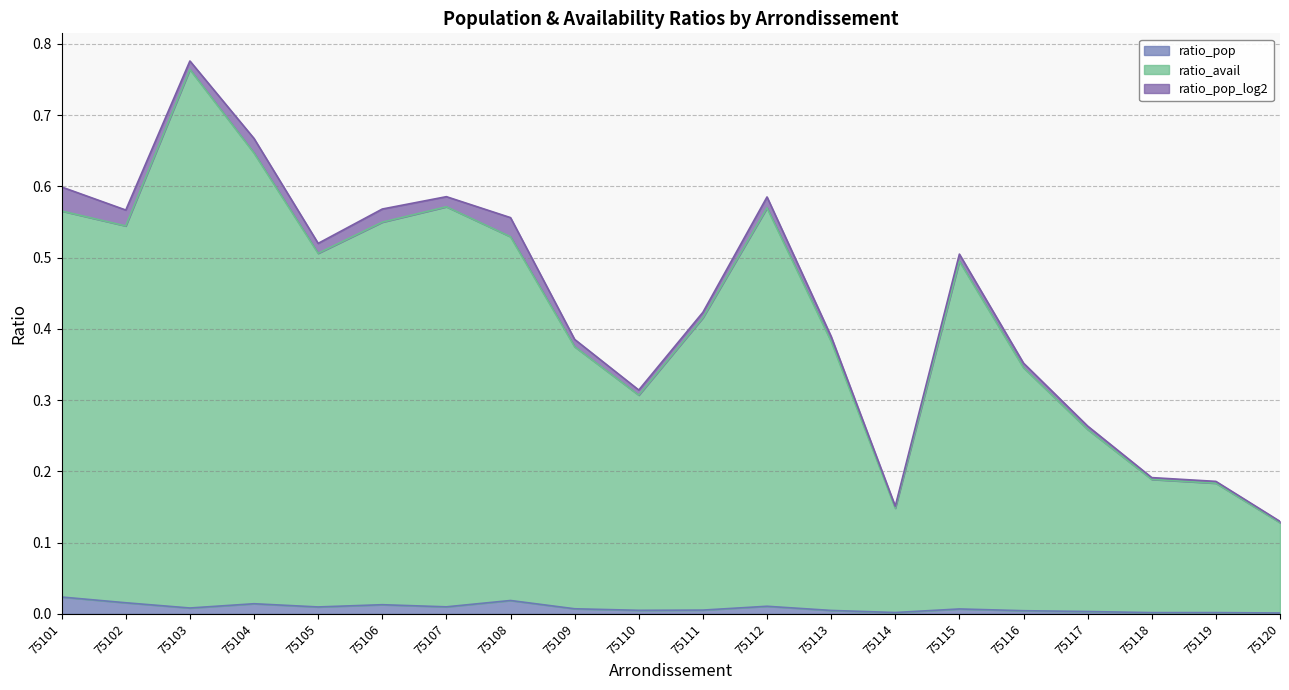

At which category is the sum across all series the highest?

75103